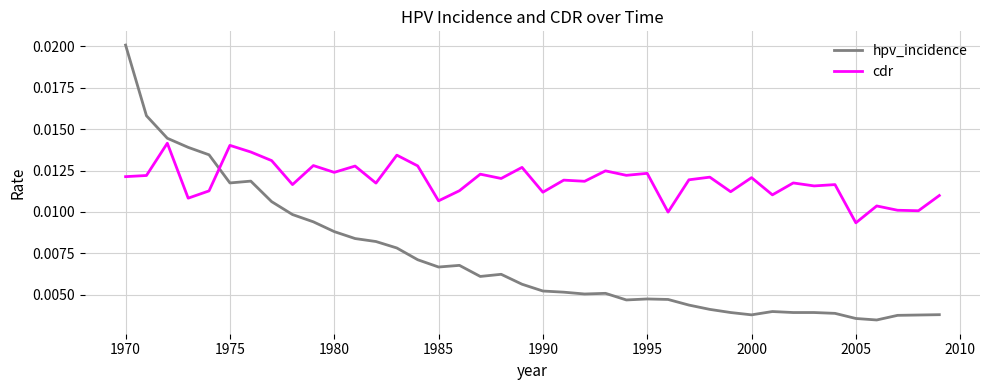

How many intersections are there between cdr and hpv_incidence?

1